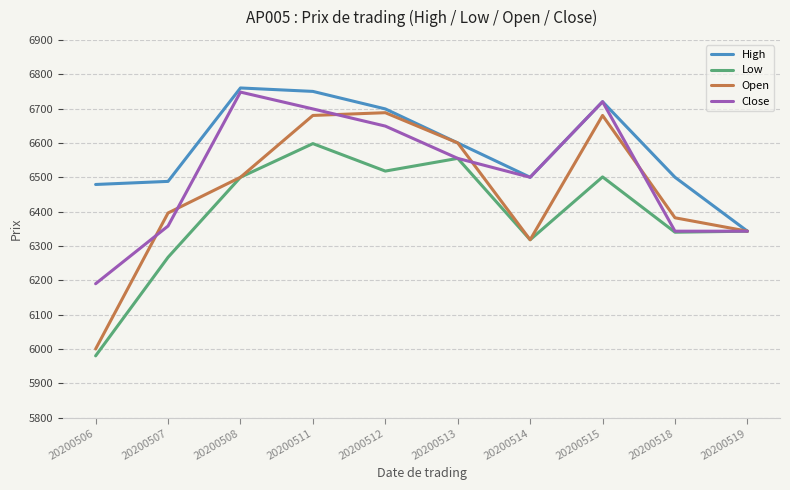

What is the difference between the highest and lowest values at 20200514?

182